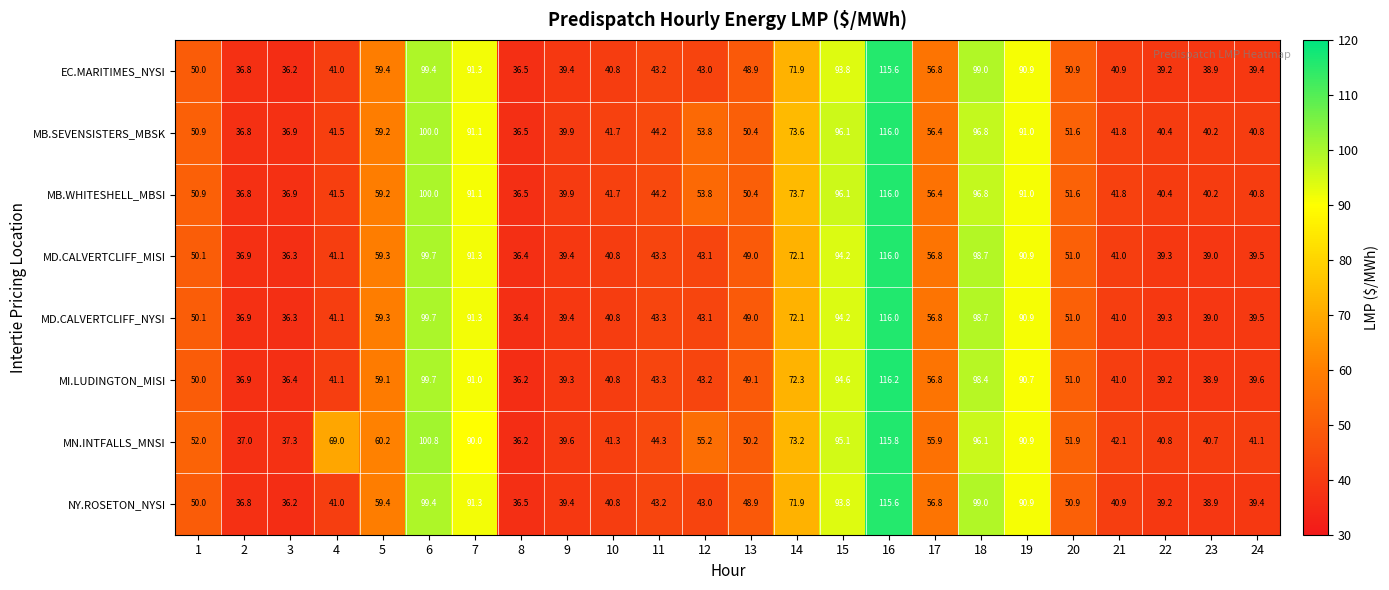

Is it true that EC.MARITIMES_NYSI equals 90.7 at 20?

False